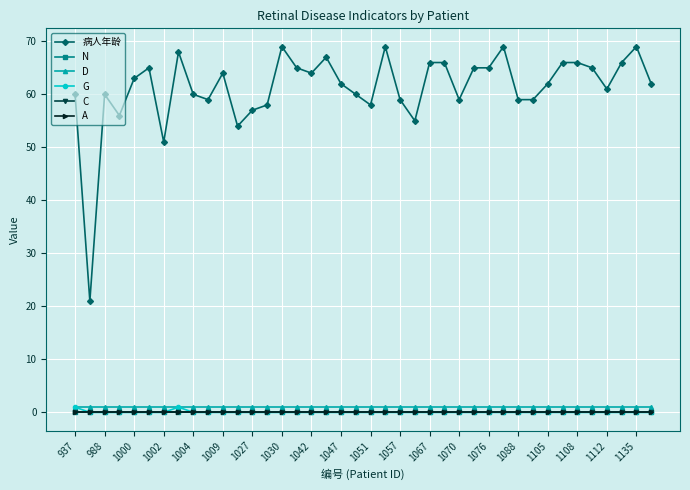

Is this an area chart (filled region under the line)?

No